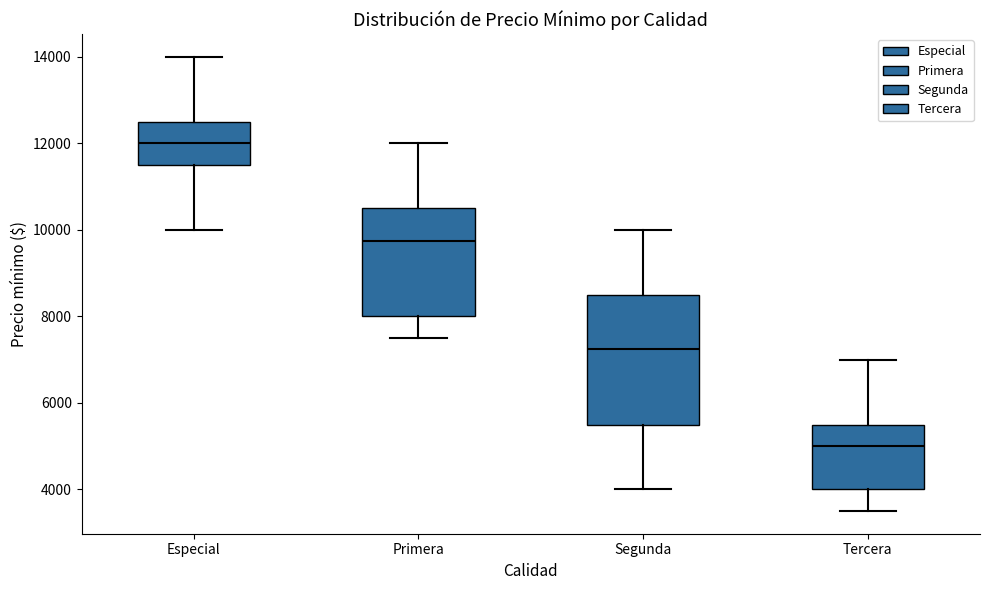

Reading left to right, read every box against the y-axis: the position of its median line, the range the box covers, and the ends of its whiskers. The values are not printed on the chart, so give them approximately, as read against the axis.

Especial: median 12000, box 11600 to 12600, whiskers 10000 to 14000
Primera: median 9800, box 8000 to 10600, whiskers 7600 to 12000
Segunda: median 7200, box 5600 to 8600, whiskers 4000 to 10000
Tercera: median 5000, box 4000 to 5600, whiskers 3600 to 7000